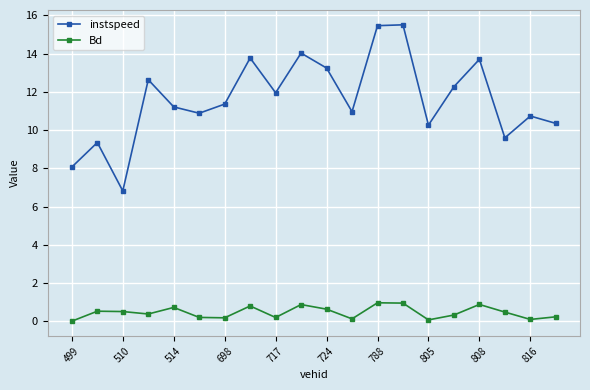

What is the value of the instspeed point at the 13th from the left?

15.5